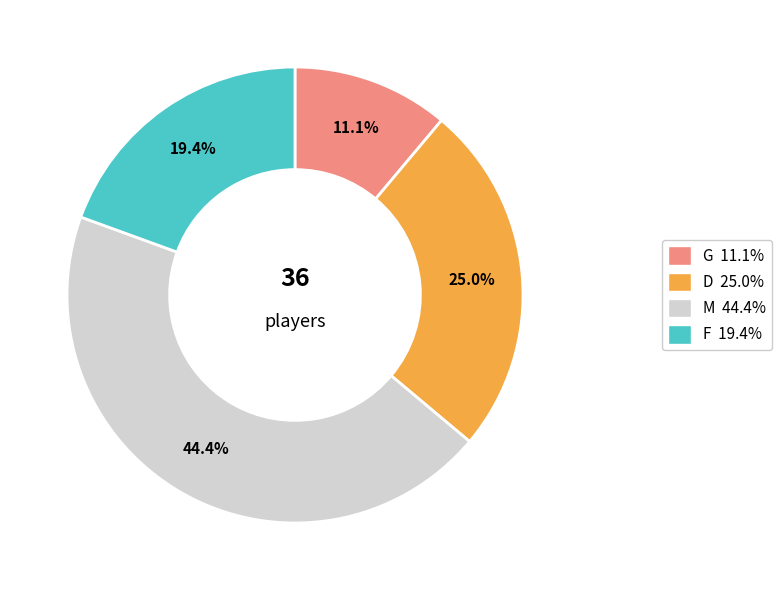

To the nearest percent, what percentage of the pie is D?

25%